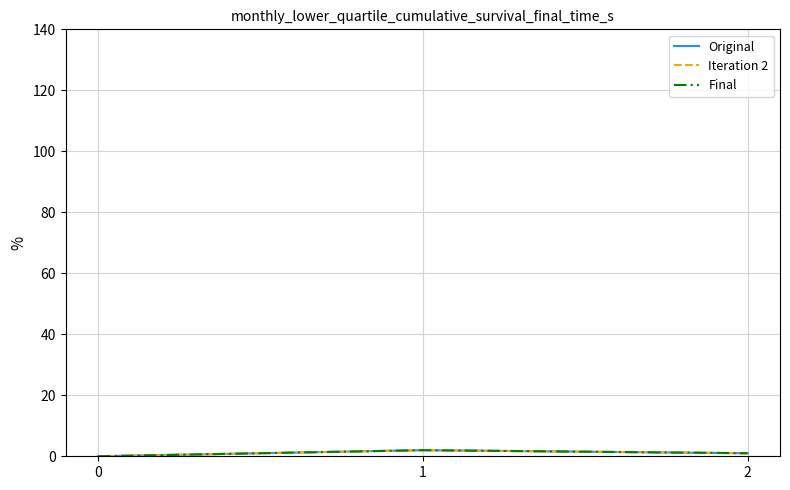

Is this an area chart (filled region under the line)?

No